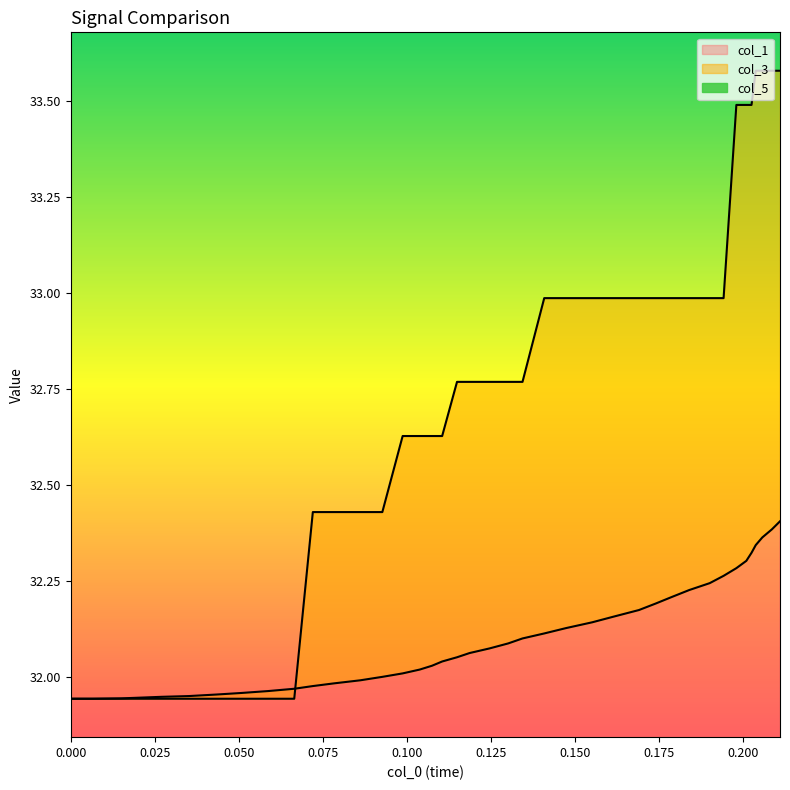

How many lines are shown in the chart?

2